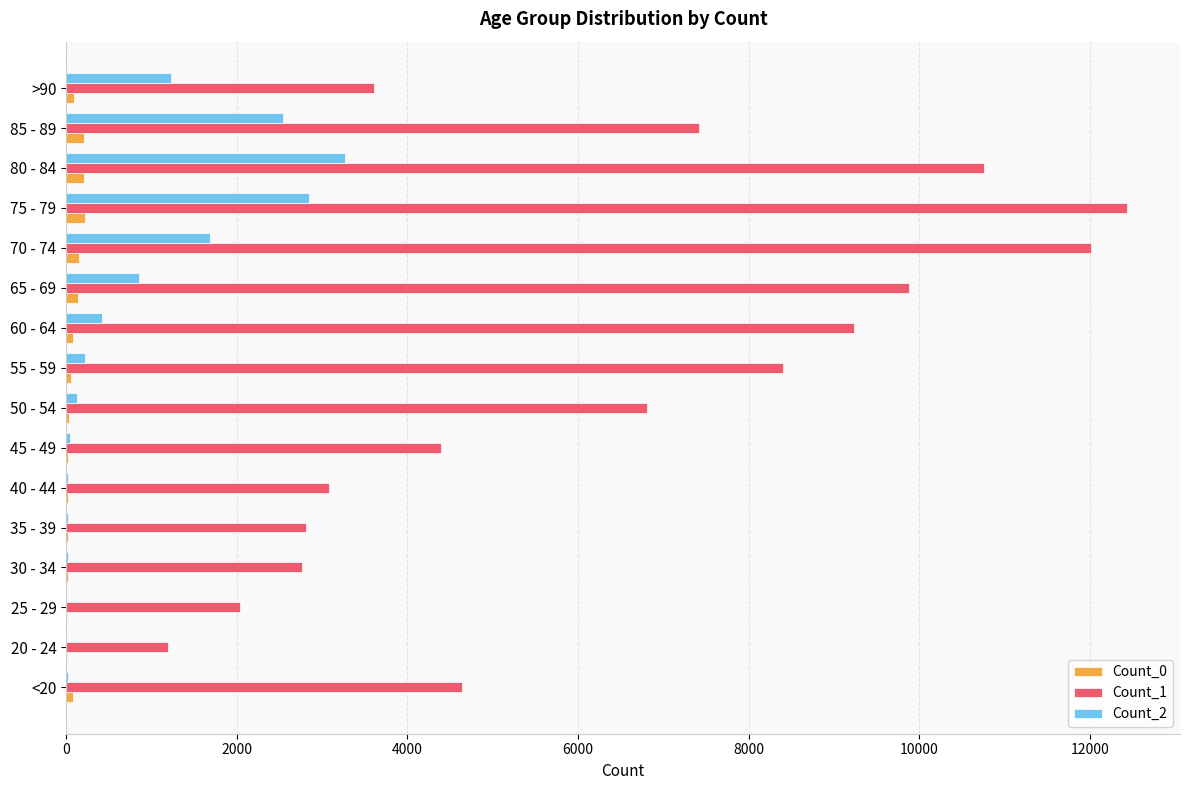

Which series has the largest total across all categories?

Count_1